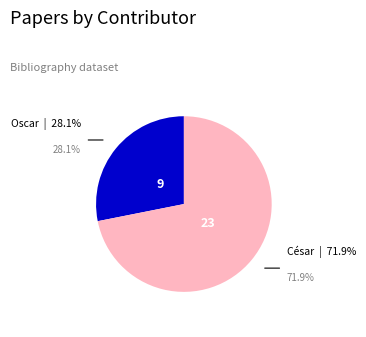

Is there a majority slice in this chart?

Yes